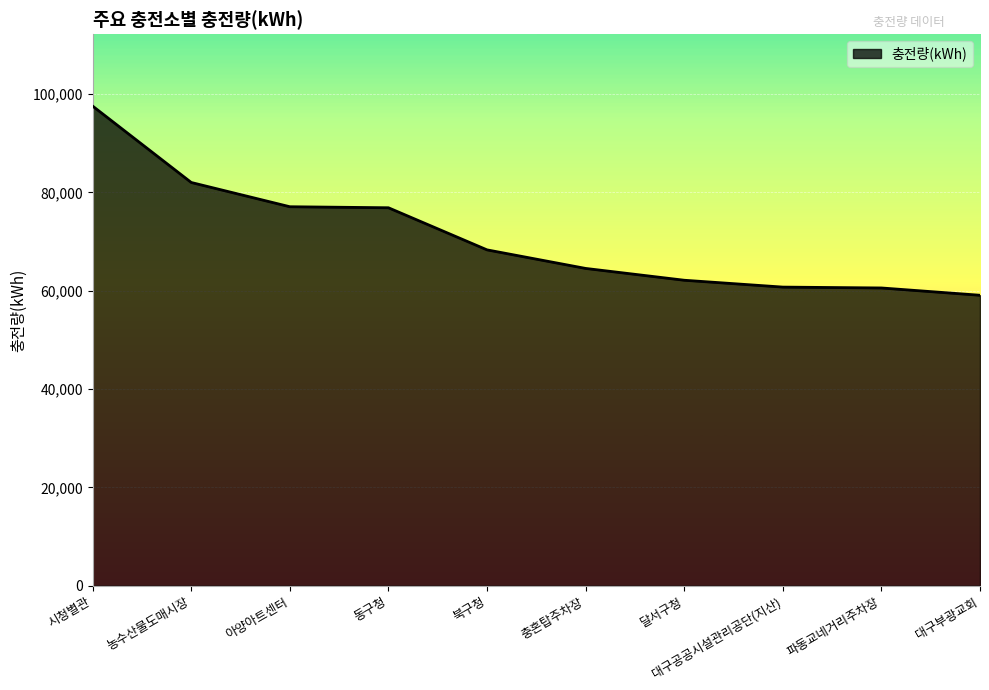

Does the chart have visible grid lines?

Yes